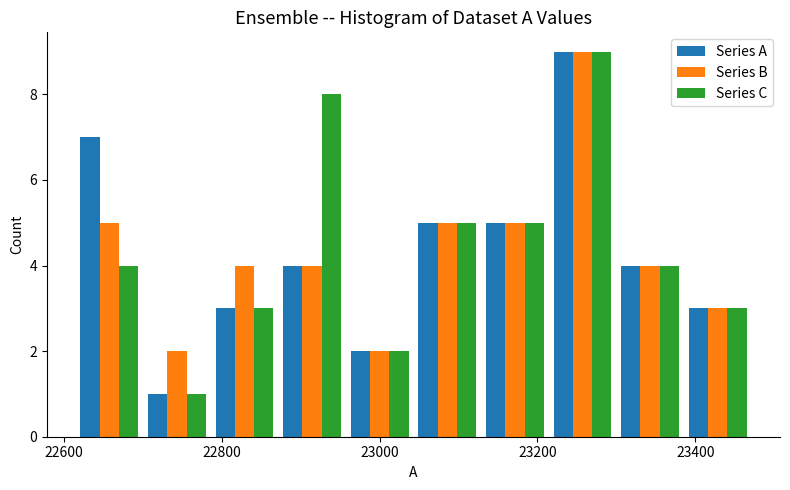

What is the height of the Series A bar covering 22700 to 22780 on the x-axis? Neither the bar edges nor the heights are printed on the chart, so give them approximately, as read against the axes.

1